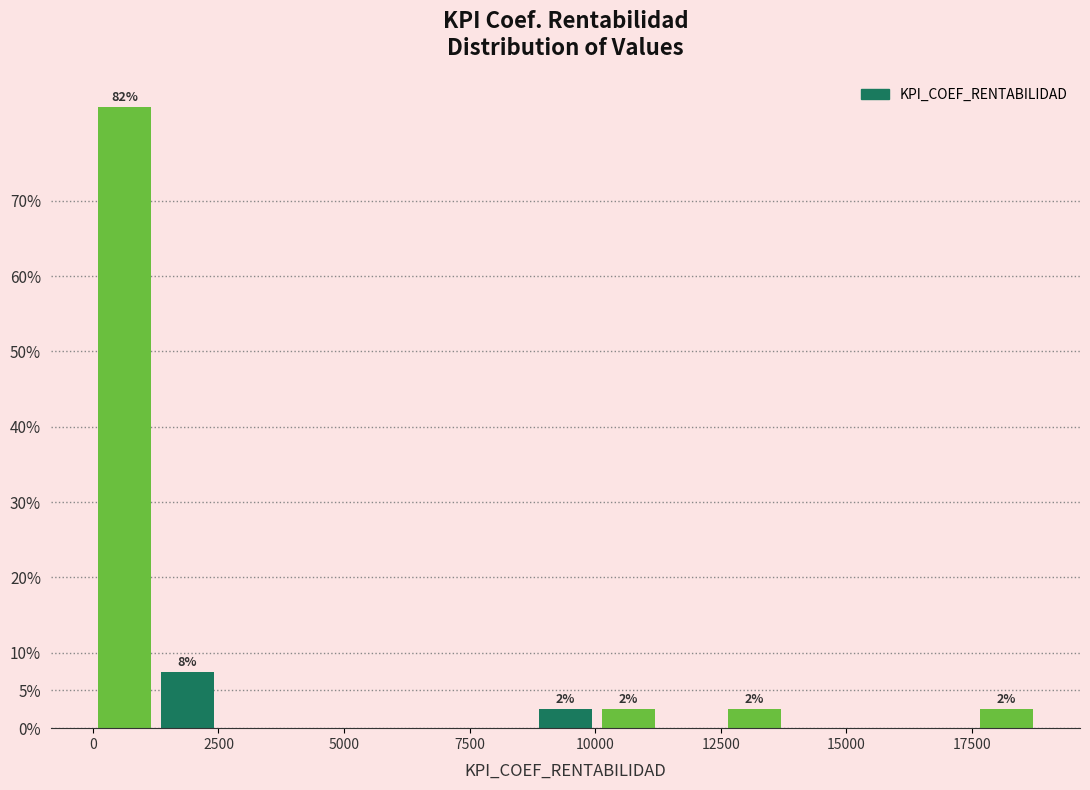

Read against the x-axis, roughly where is the centre of the tallest bar?

500